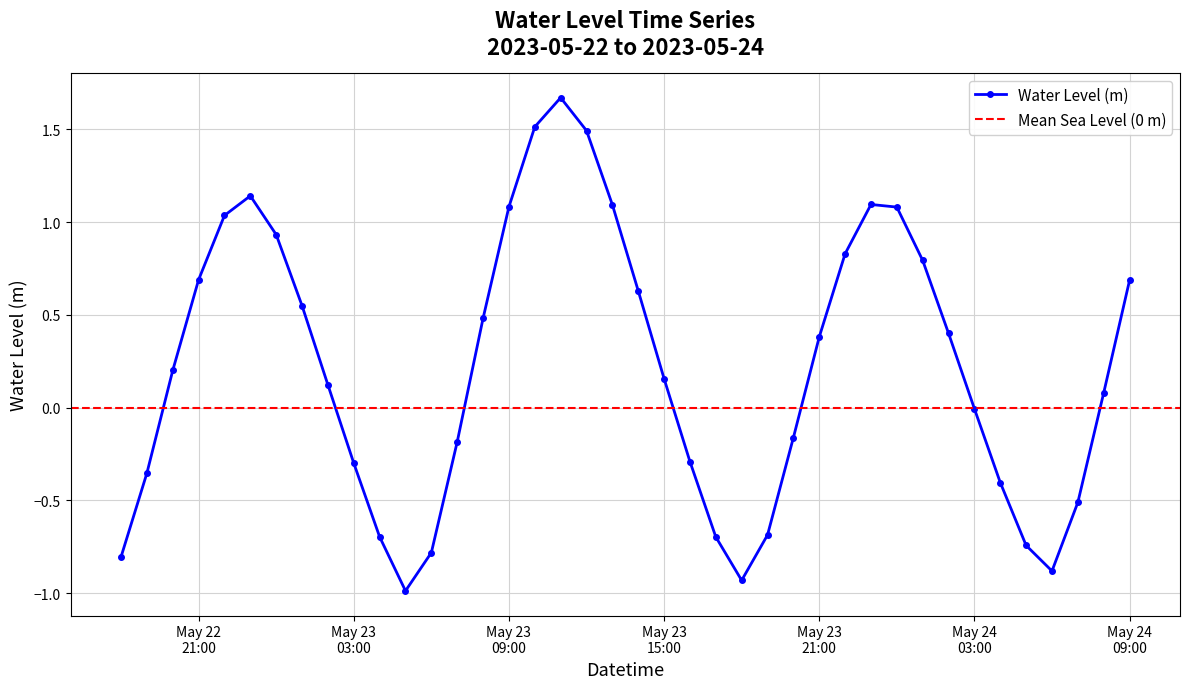

Which category has the lowest value across all series?

2023-05-23 05:00:00